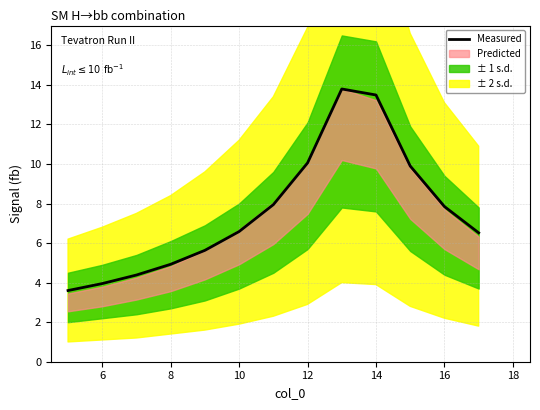

What is the difference between the maximum and minimum values?

10.2